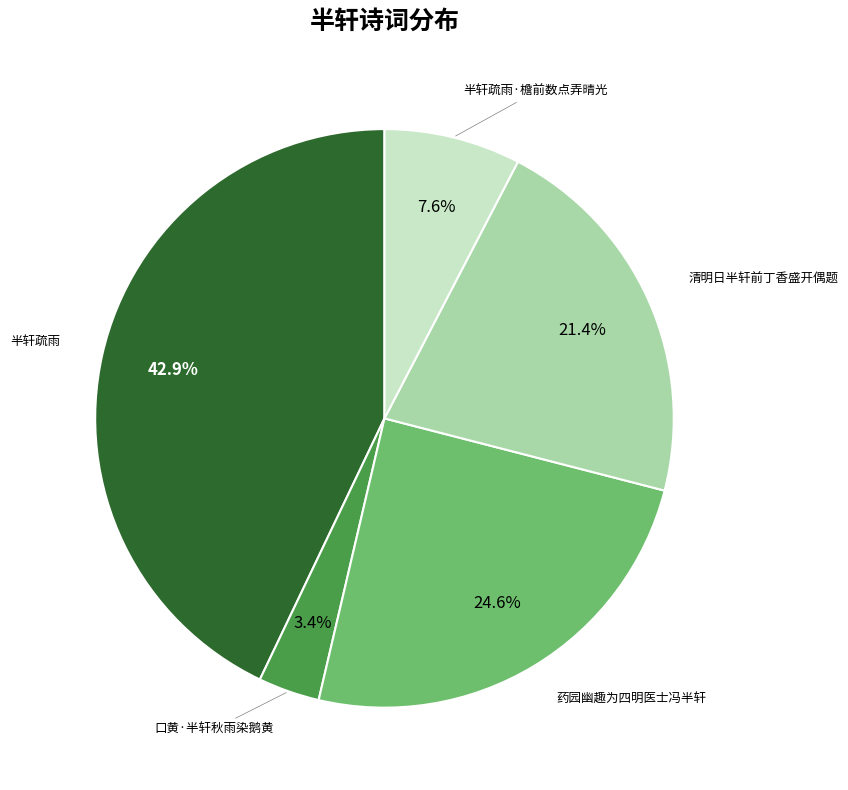

How many segments does this pie chart have?

5